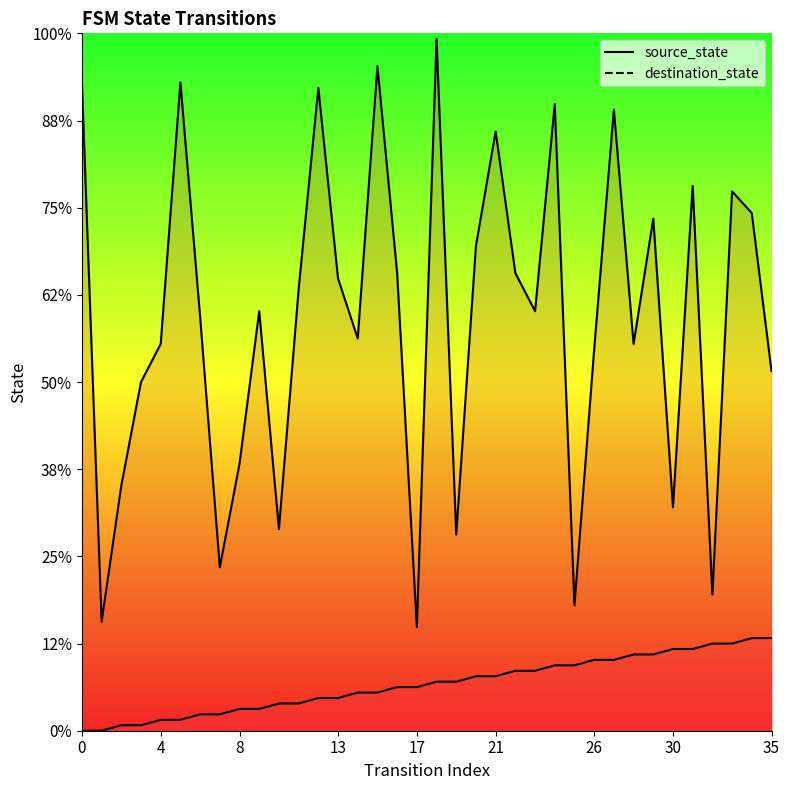

How many data points does each series have?

36